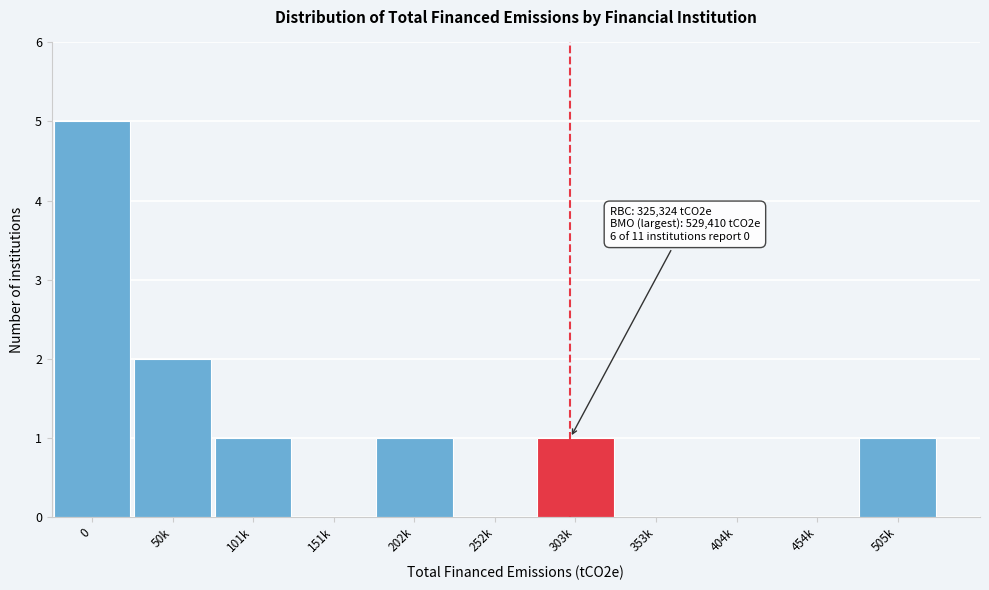

Reading left to right, extract all data points from this chart.

0=5	50k=2	101k=1	151k=0	202k=1	252k=0	303k=1	353k=0	404k=0	454k=0	505k=1